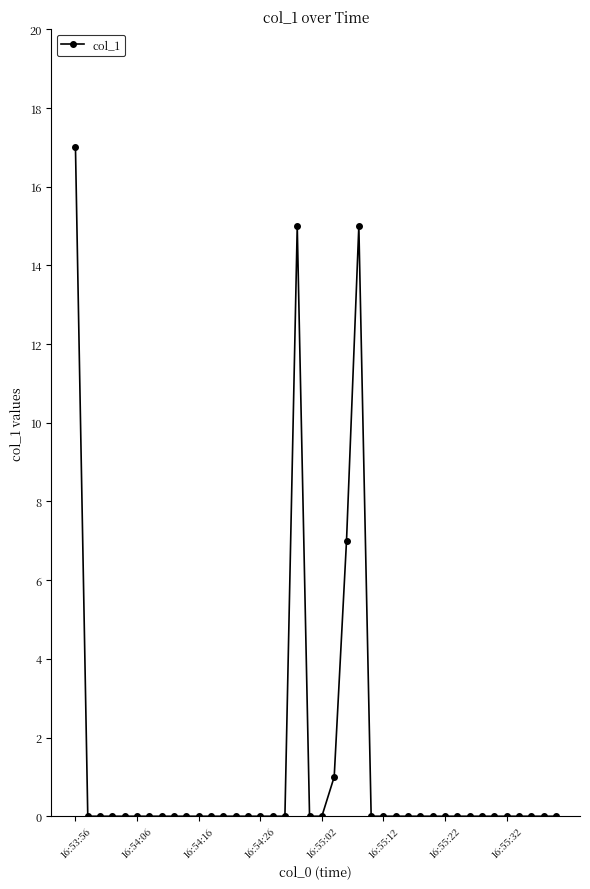

True or false: the data has more than 0 interior local peaks.

True